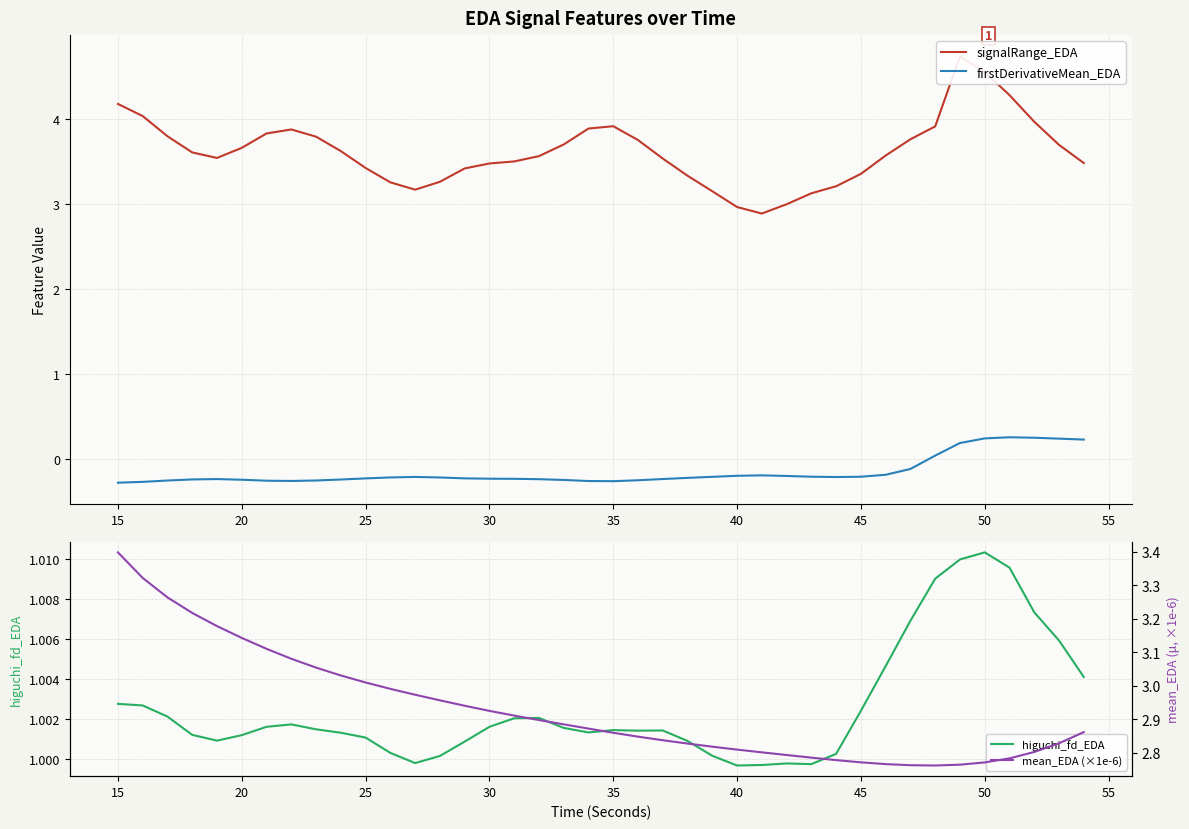

What is the value of the firstDerivativeMean_EDA point at the 32nd from the left?

-0.2